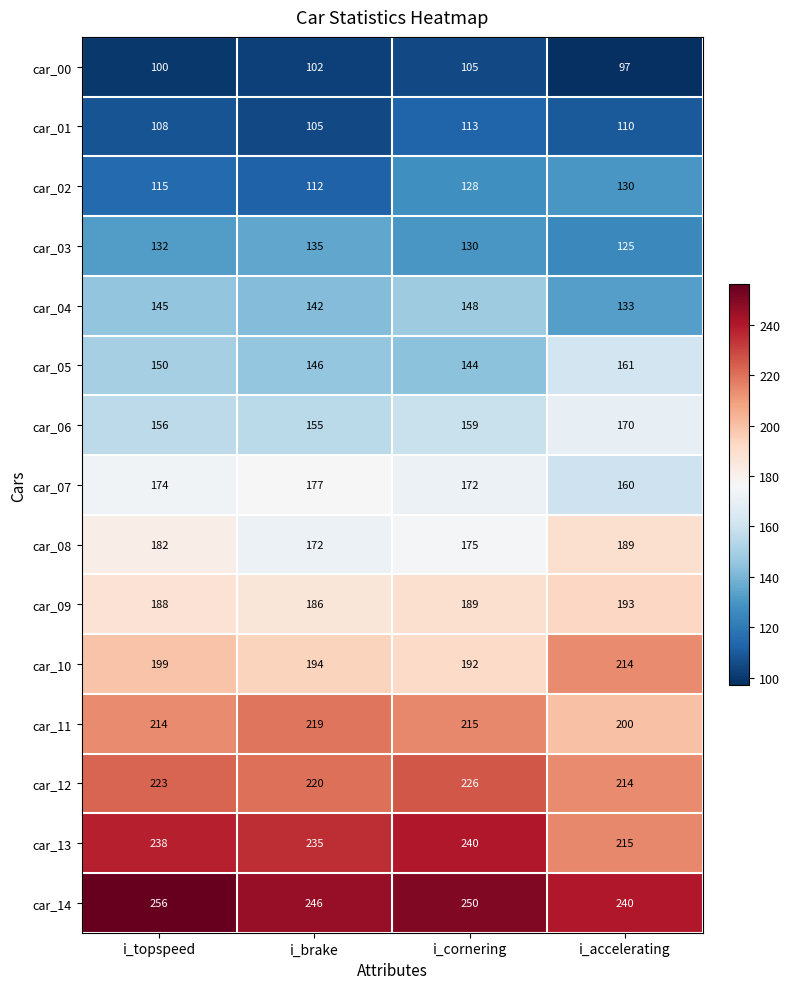

What is the total value across all series at i_brake?

2546